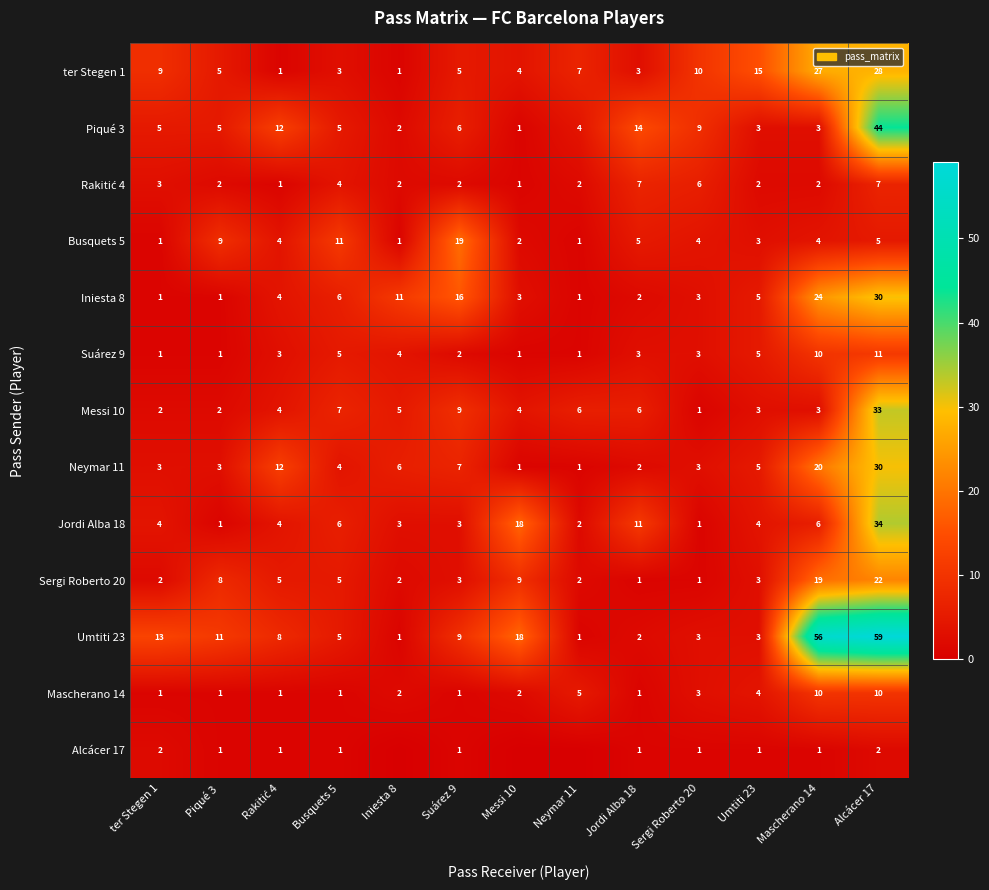

How many data points does each series have?

13